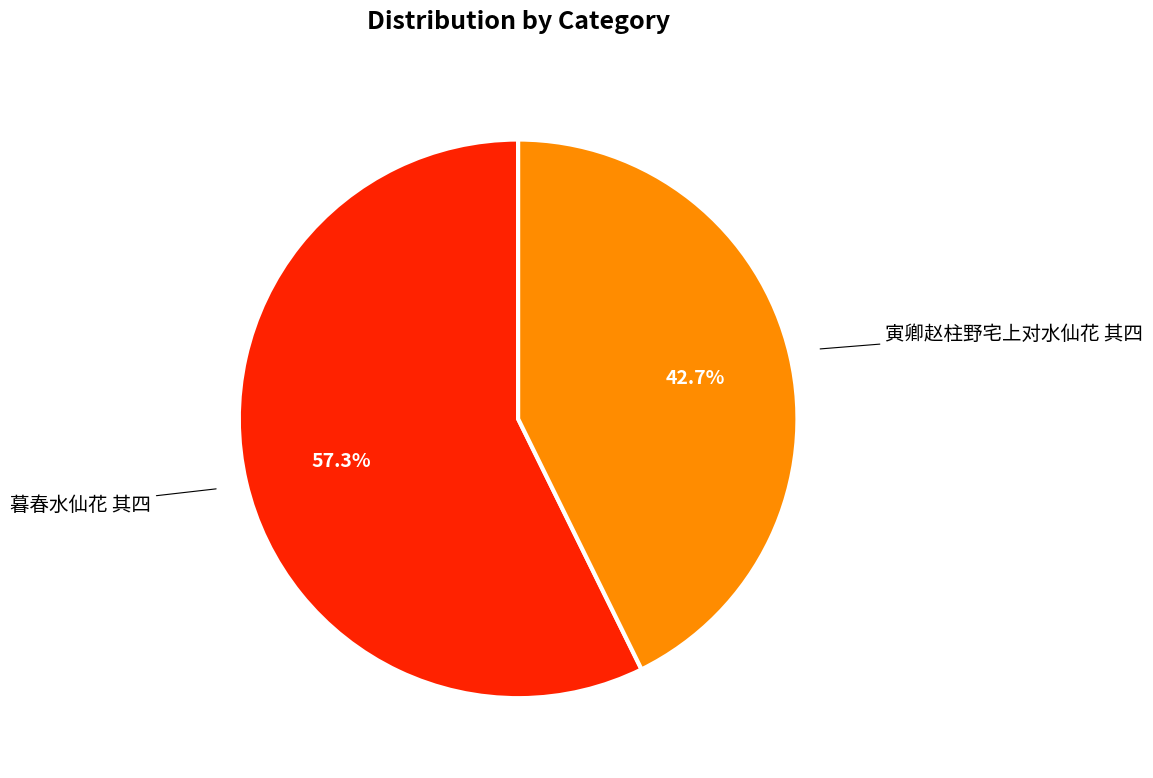

How many segments does this pie chart have?

2